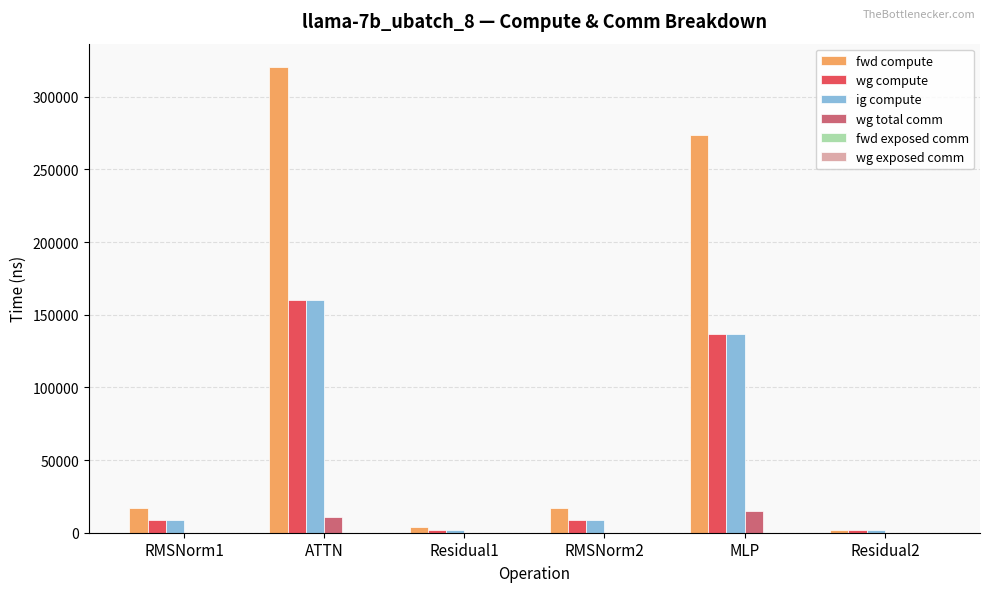

Which series changed the most between Residual1 and MLP?

fwd compute